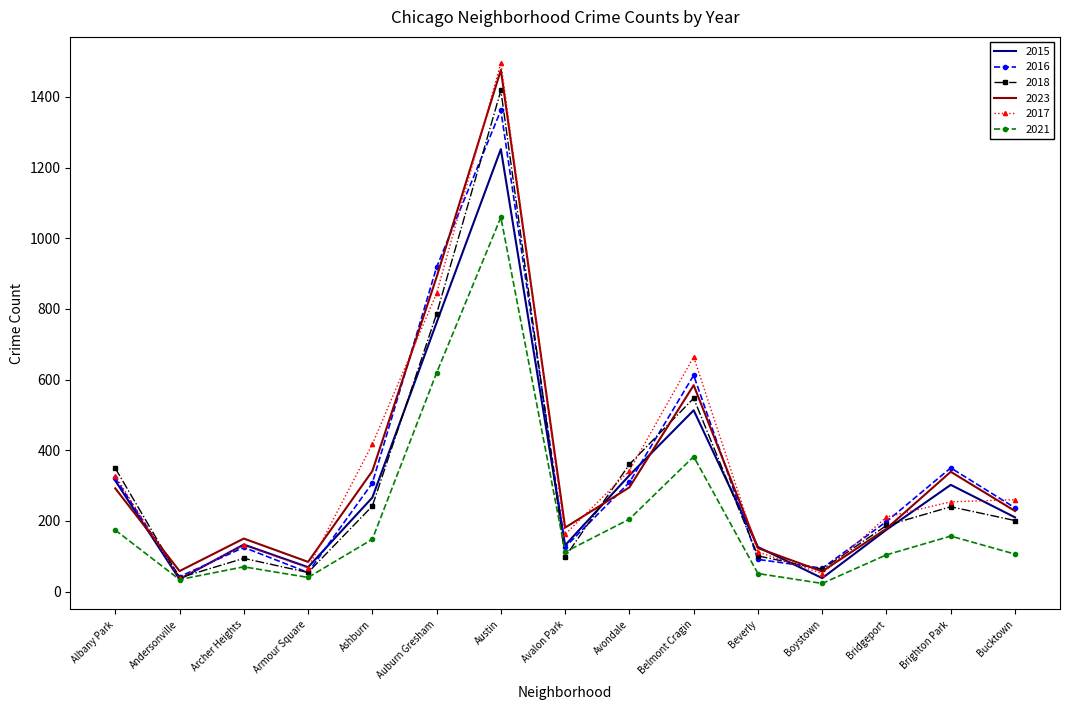

At which label does 2018 reach its peak?

Austin